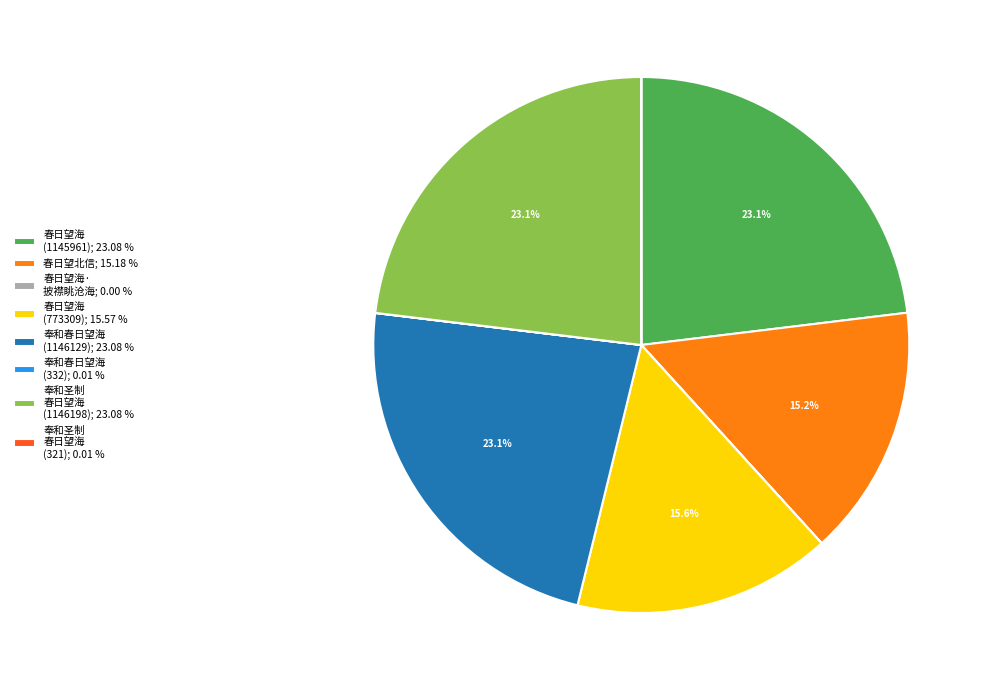

Is the sum of 春日望海 (773309); 15.57 % and 奉和春日望海 (1146129); 23.08 % greater than half?

No